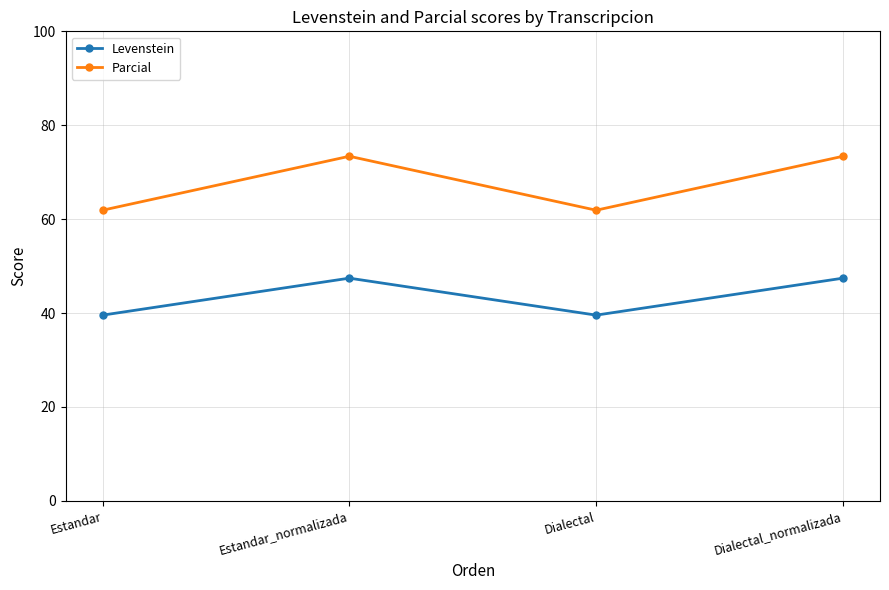

How many interior local valleys does the Levenstein series have?

1